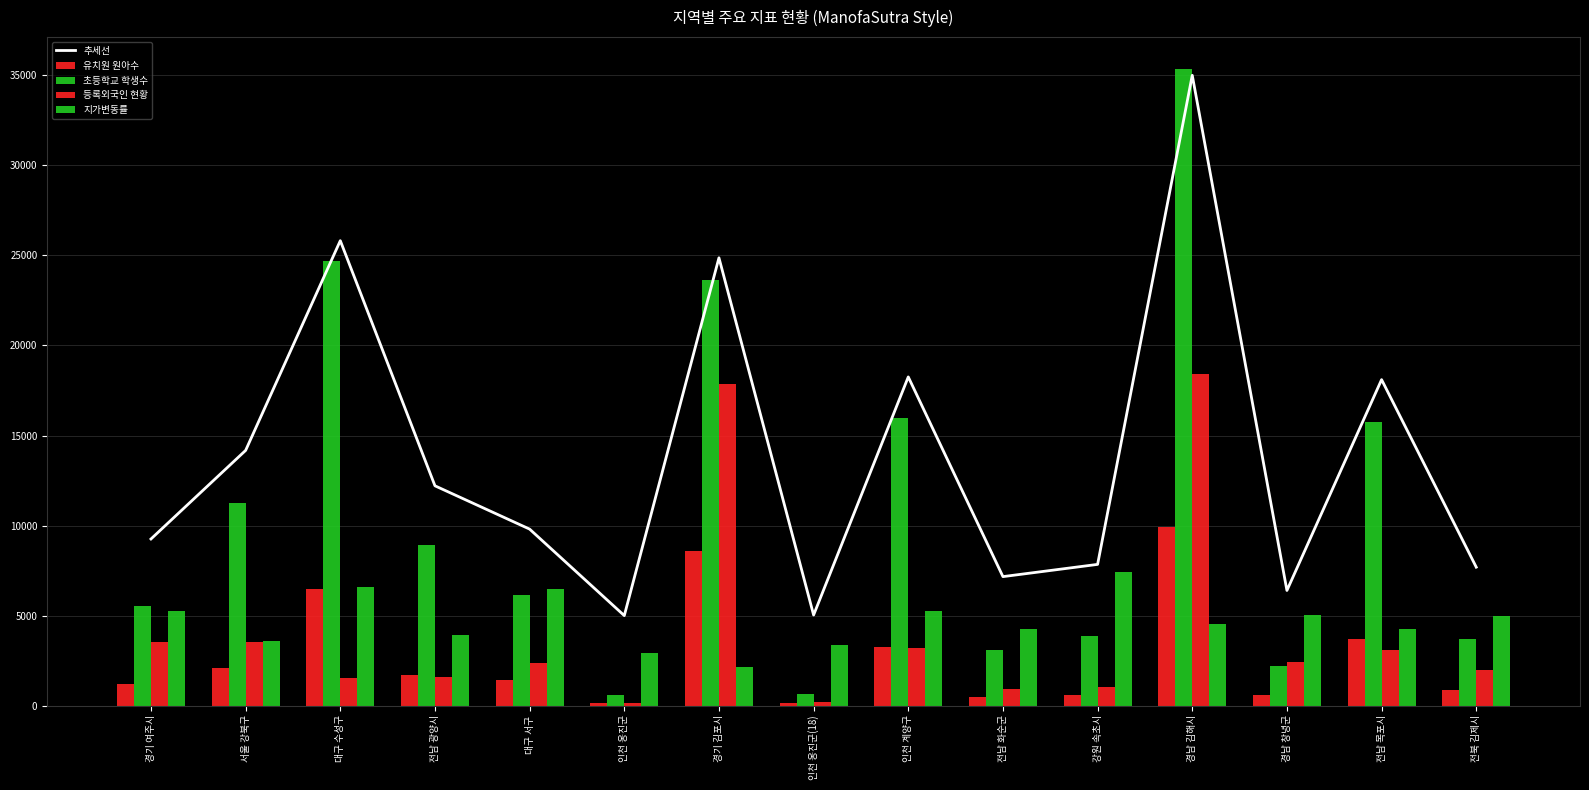

Reading left to right, extract all data points from this chart.

추세선: 경기 여주시=9254.4	서울 강북구=14173.4	대구 수성구=25818.8	전남 광양시=12207.2	대구 서구=9802.5	인천 옹진군=5000.0	경기 김포시=24866.8	인천 옹진군(18)=5032.8	인천 계양구=18253.4	전남 화순군=7164.7	강원 속초시=7844.0	경남 김해시=35000.0	경남 창녕군=6396.6	전남 목포시=18102.4	전북 김제시=7689.5
유치원 원아수: 경기 여주시=1191.0	서울 강북구=2105.0	대구 수성구=6469.0	전남 광양시=1697.0	대구 서구=1403.0	인천 옹진군=146.0	경기 김포시=8568.0	인천 옹진군(18)=145.0	인천 계양구=3274.0	전남 화순군=492.0	강원 속초시=596.0	경남 김해시=9898.0	경남 창녕군=575.0	전남 목포시=3692.0	전북 김제시=843.0
초등학교 학생수: 경기 여주시=5526.0	서울 강북구=11225.0	대구 수성구=24717.0	전남 광양시=8947.0	대구 서구=6161.0	인천 옹진군=597.0	경기 김포시=23614.0	인천 옹진군(18)=635.0	인천 계양구=15952.0	전남 화순군=3105.0	강원 속초시=3892.0	경남 김해시=35354.0	경남 창녕군=2215.0	전남 목포시=15777.0	전북 김제시=3713.0
등록외국인 현황: 경기 여주시=3549.0	서울 강북구=3509.0	대구 수성구=1539.0	전남 광양시=1597.0	대구 서구=2387.0	인천 옹진군=168.0	경기 김포시=17835.0	인천 옹진군(18)=191.0	인천 계양구=3223.0	전남 화순군=926.0	강원 속초시=1012.0	경남 김해시=18432.0	경남 창녕군=2416.0	전남 목포시=3096.0	전북 김제시=1998.0
지가변동률: 경기 여주시=5233.5	서울 강북구=3592.5	대구 수성구=6607.5	전남 광양시=3919.5	대구 서구=6456.0	인천 옹진군=2928.0	경기 김포시=2127.0	인천 옹진군(18)=3388.5	인천 계양구=5271.0	전남 화순군=4269.0	강원 속초시=7429.5	경남 김해시=4540.5	경남 창녕군=5013.0	전남 목포시=4263.0	전북 김제시=4999.5